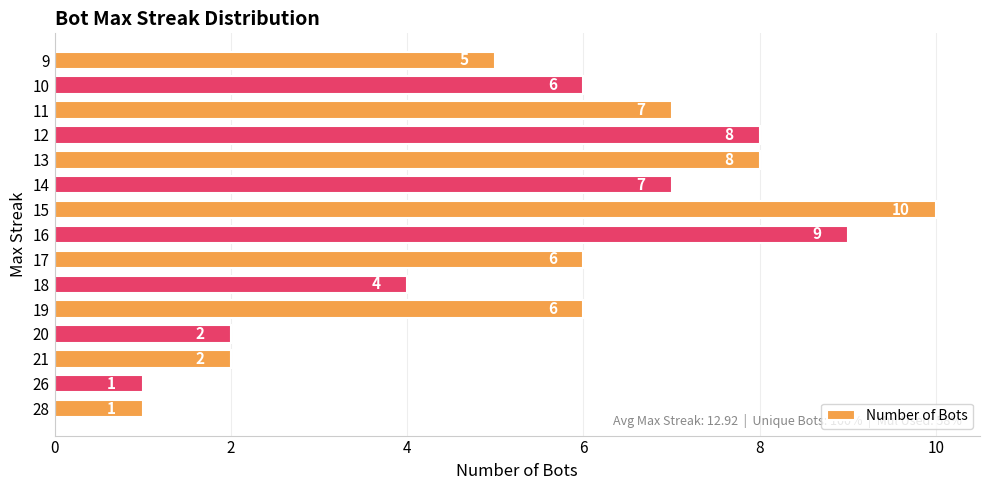

Is it true that the value at 11 is 7?

True